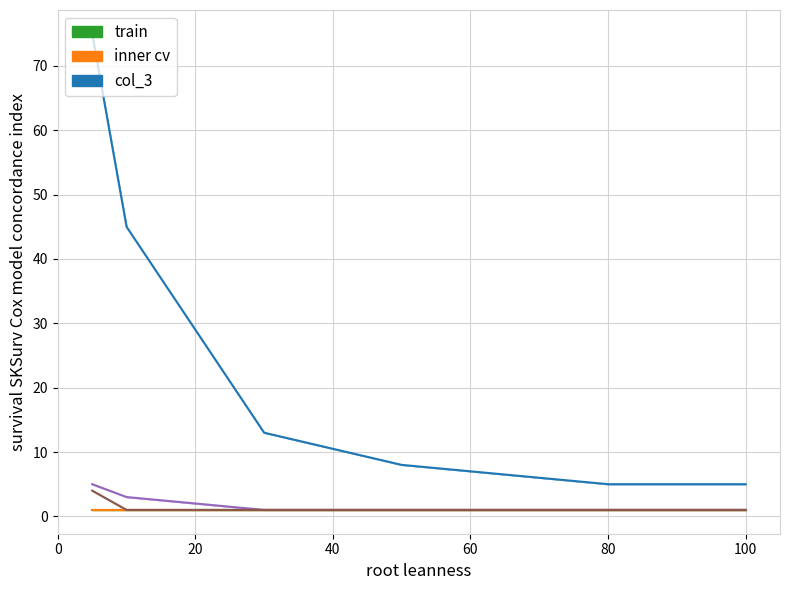

Which series has the largest total across all categories?

col_3